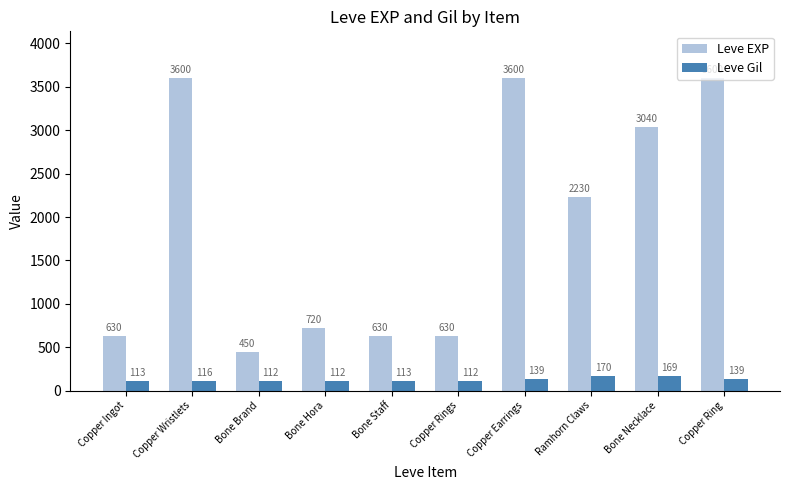

What is the difference between the highest and lowest values at Bone Staff?

517